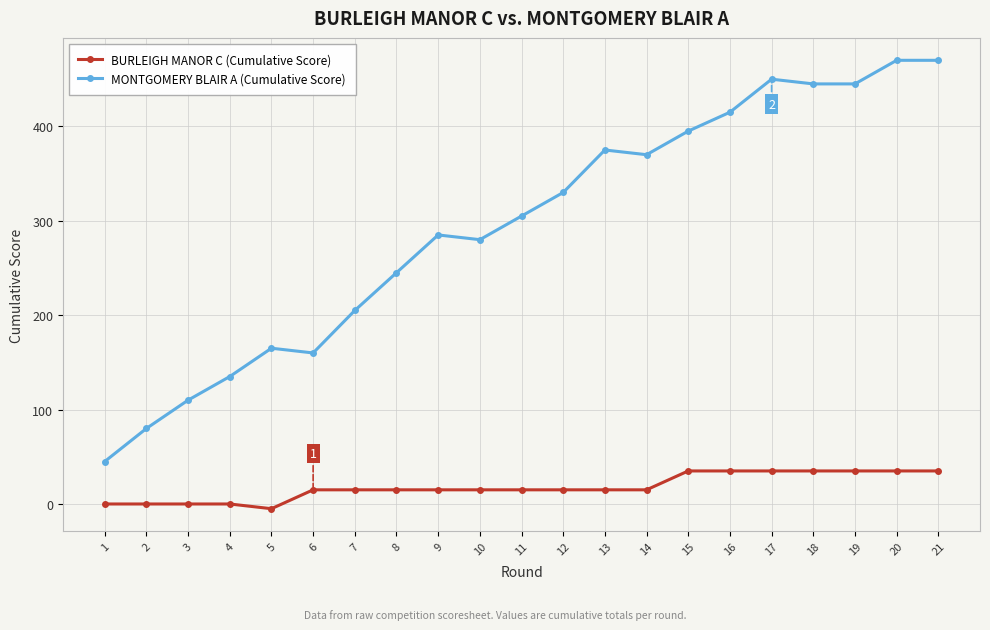

True or false: MONTGOMERY BLAIR A (Cumulative Score) and BURLEIGH MANOR C (Cumulative Score) intersect in this chart.

False